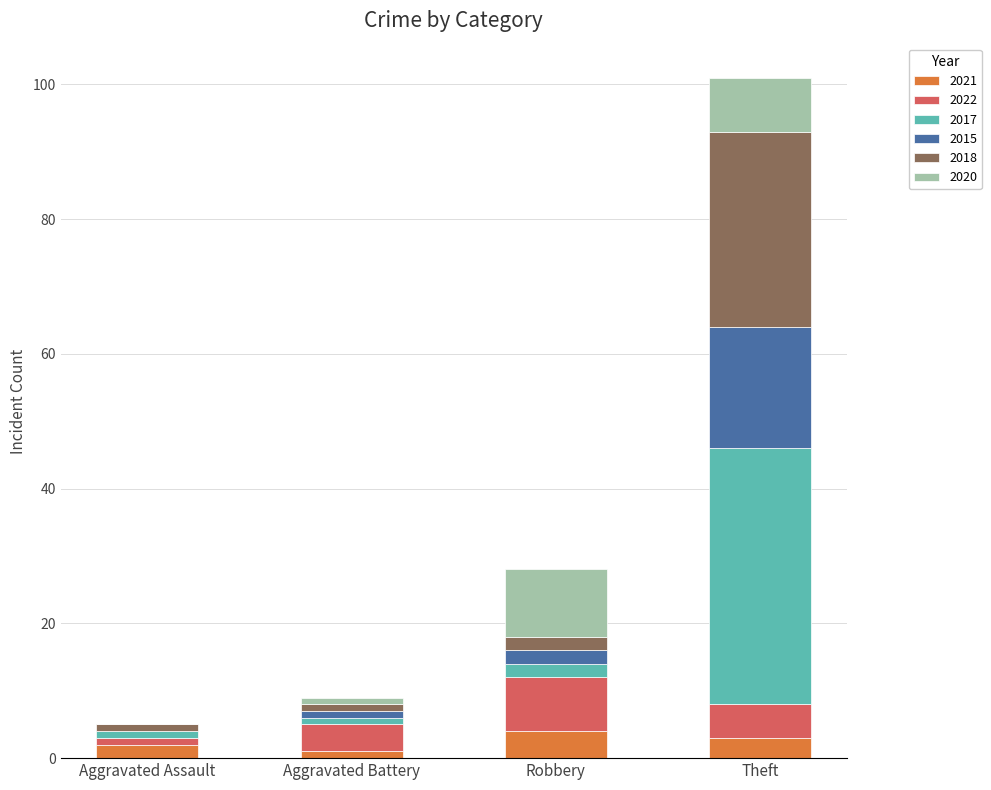

Count the number of categories in the chart.

4